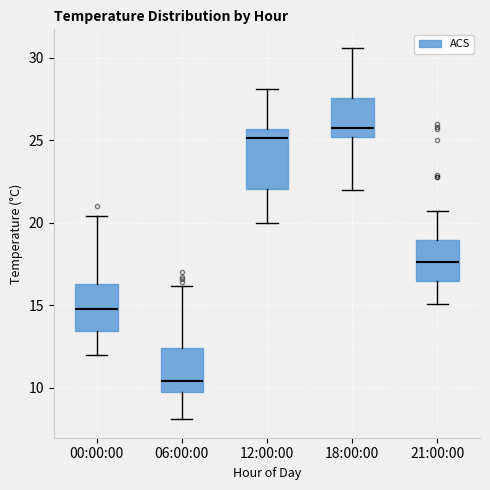

Which box is the tallest, from its lower edge to its upper edge?

12:00:00